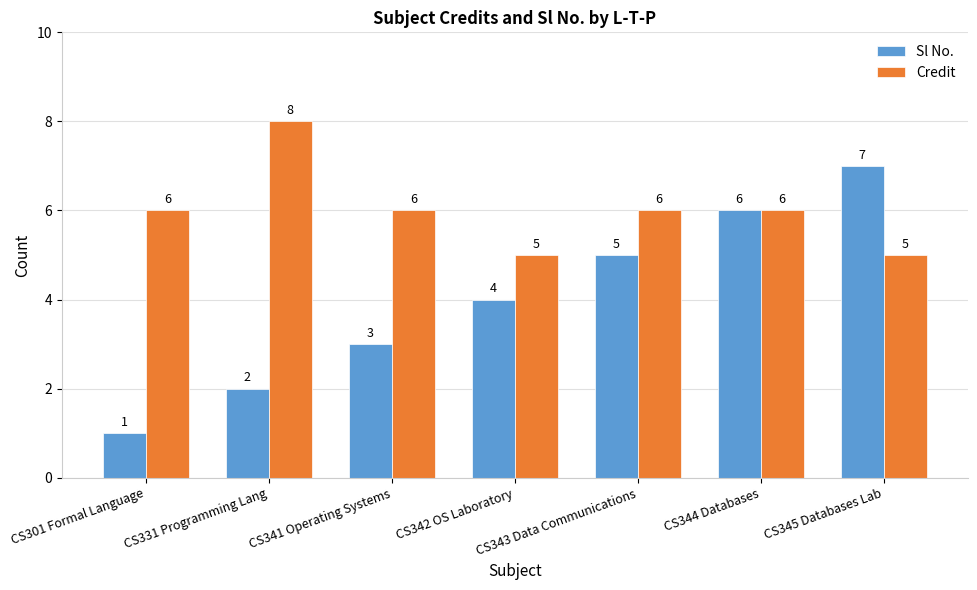

What is the difference between the maximum and minimum values in the Credit series?

3